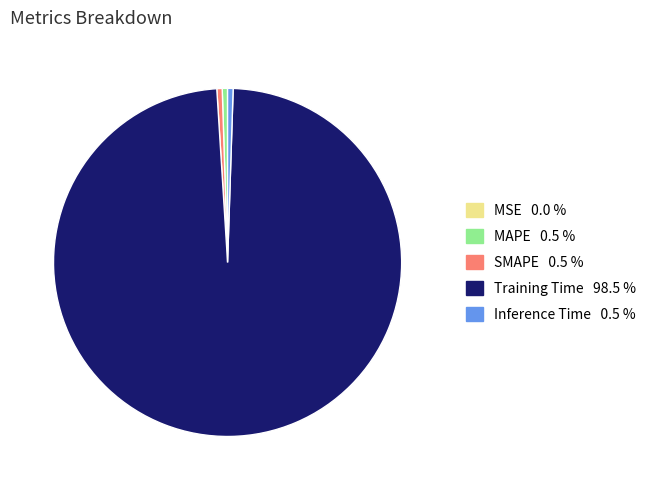

Is there a majority slice in this chart?

Yes